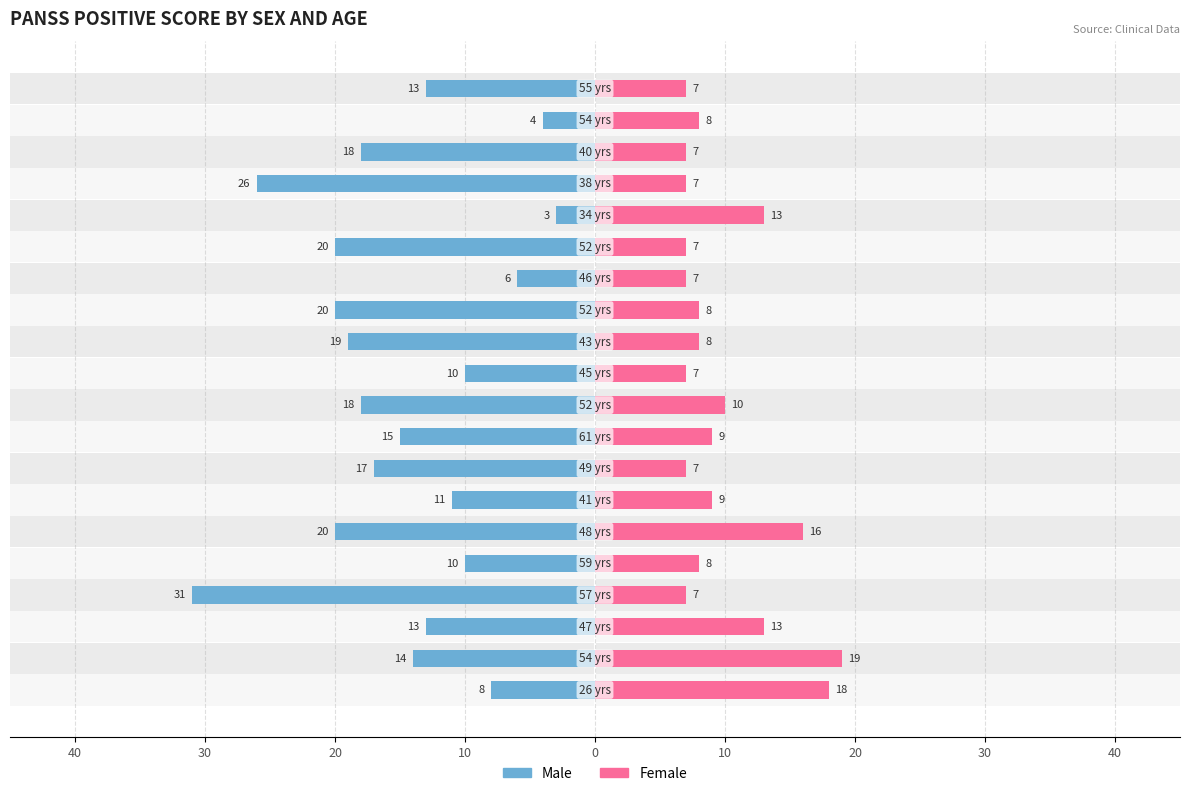

At 11, list the series in order from largest to smallest.

Male, Female